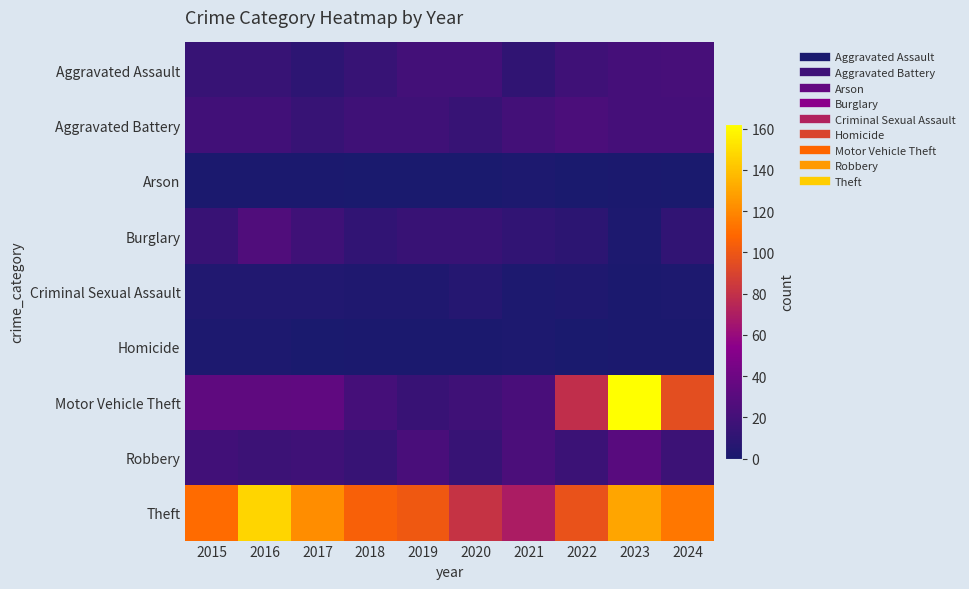

How many series are shown in this chart?

9